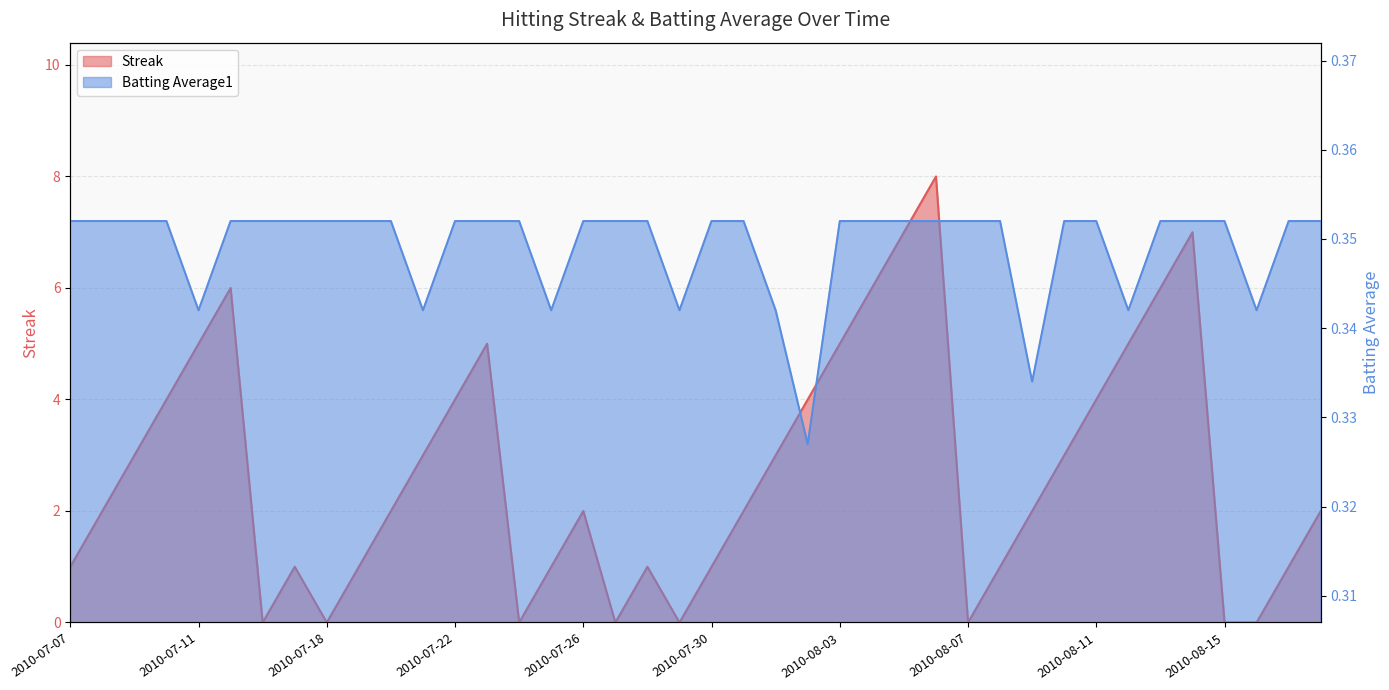

What is the label of the 12th point from the left?

2010-07-21